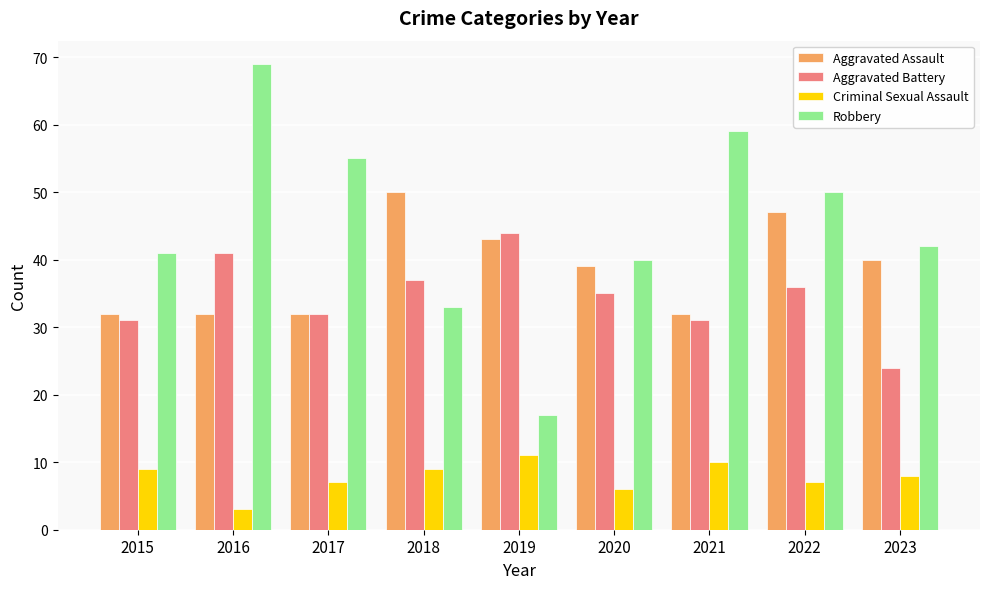

At how many categories does at least one series exceed 18?

9